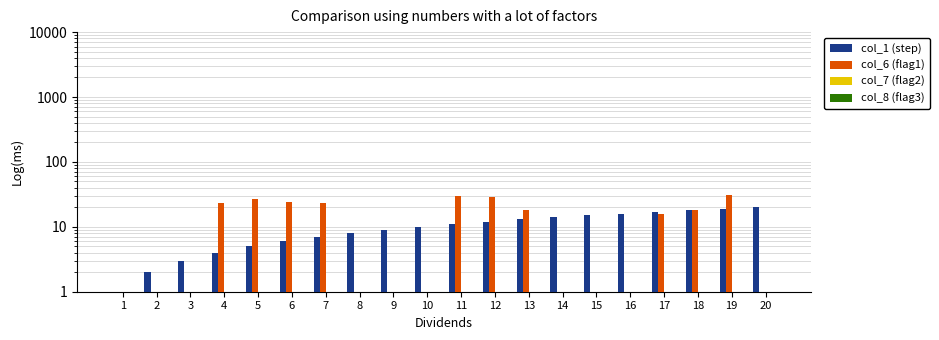

Where does the col_1 (step) series first go above 11?

12